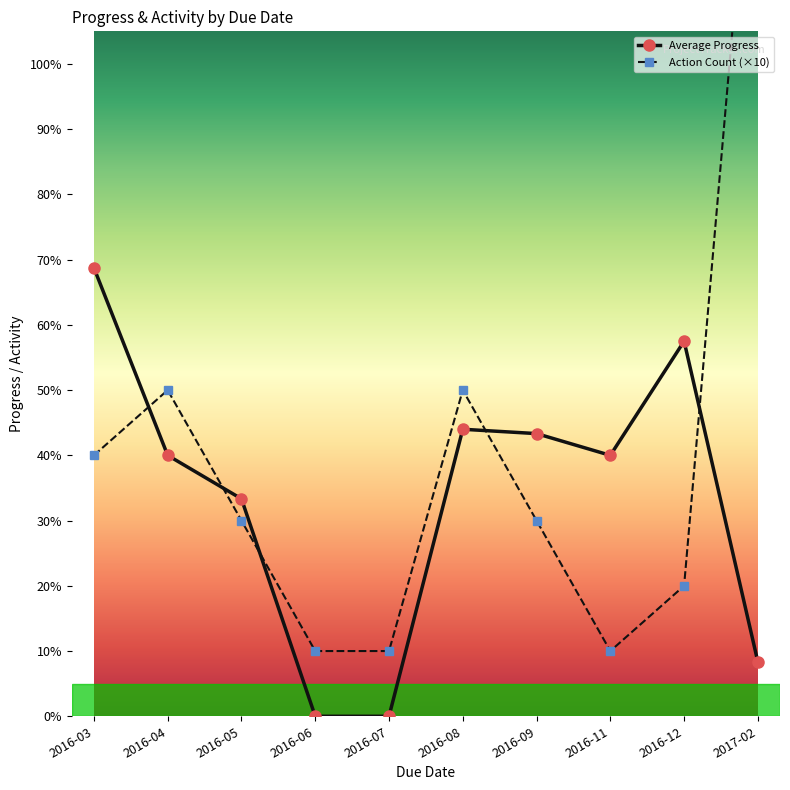

What is the value of the Average Progress point at the 9th from the left?

57.5